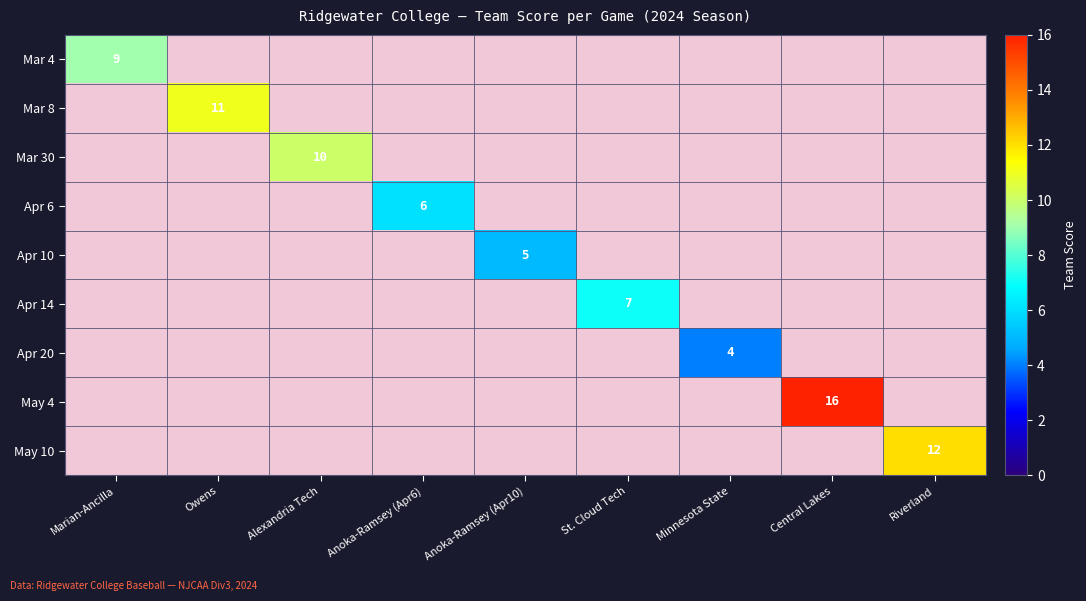

Between Anoka-Ramsey (Apr10) and Owens, which is larger?

Owens